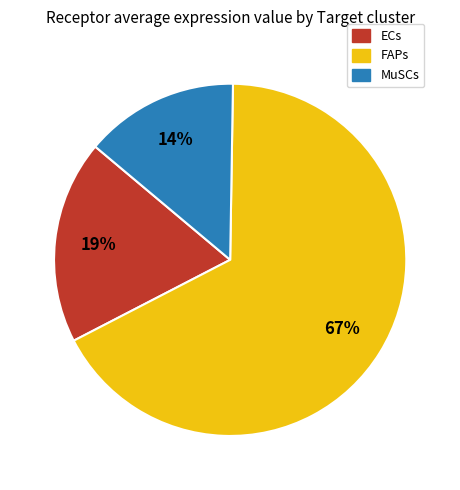

To the nearest percent, what percentage of the pie is FAPs?

67%